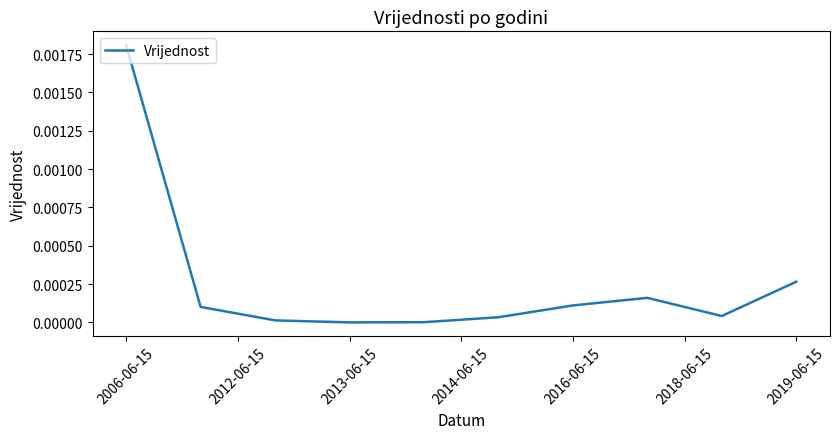

Does the chart have visible grid lines?

No